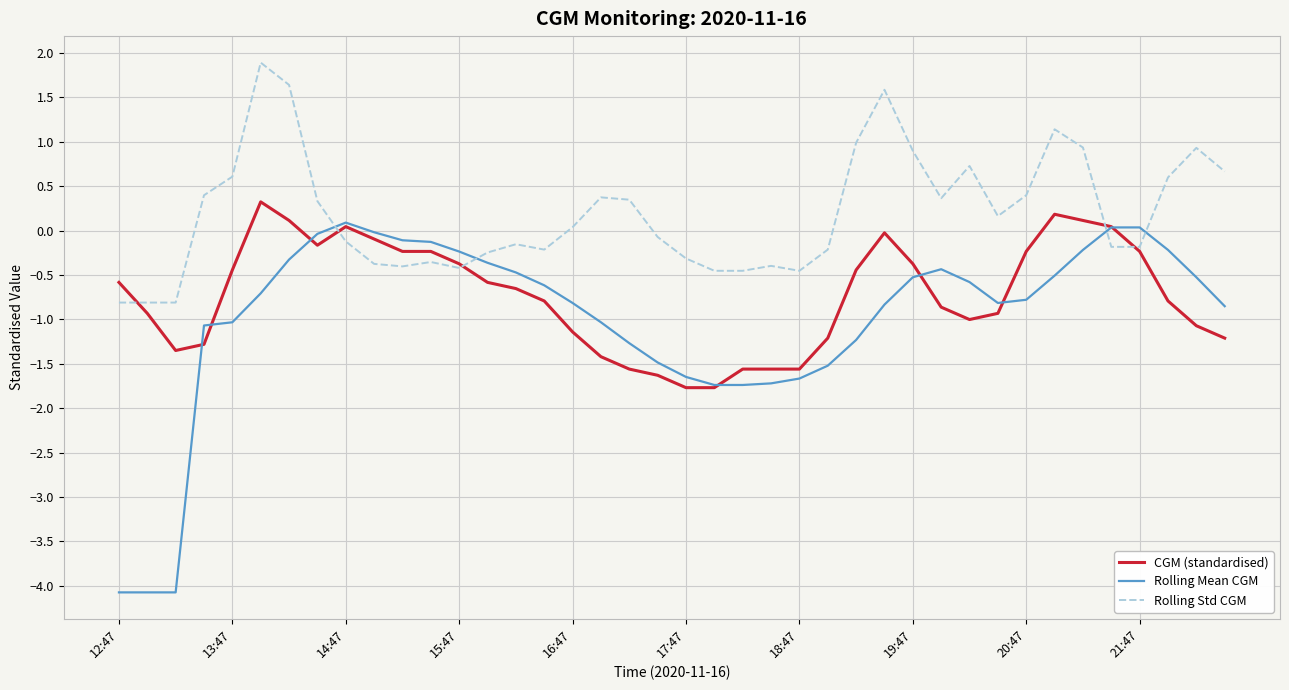

After their last crossing, which series has the higher values: Rolling Std CGM or Rolling Mean CGM?

Rolling Std CGM